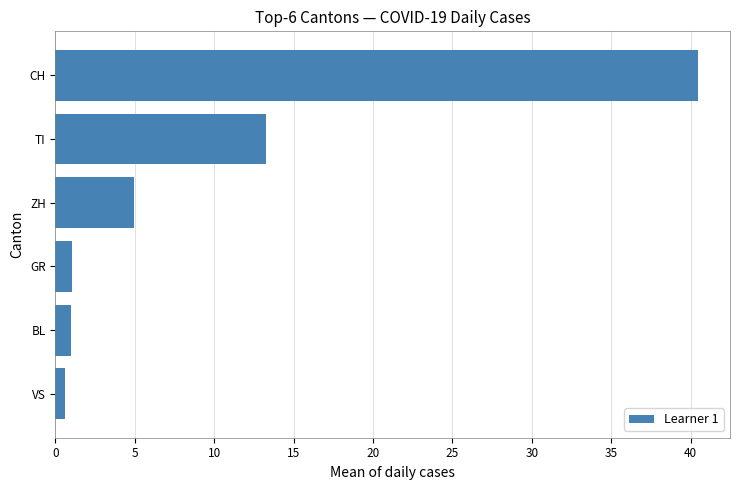

Is it true that the value at CH is 13.5?

False